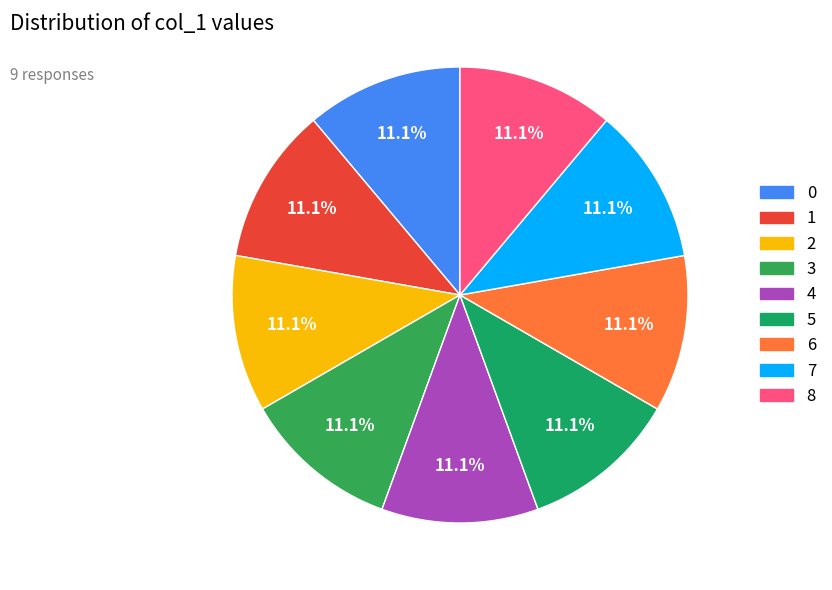

How many segments does this pie chart have?

9